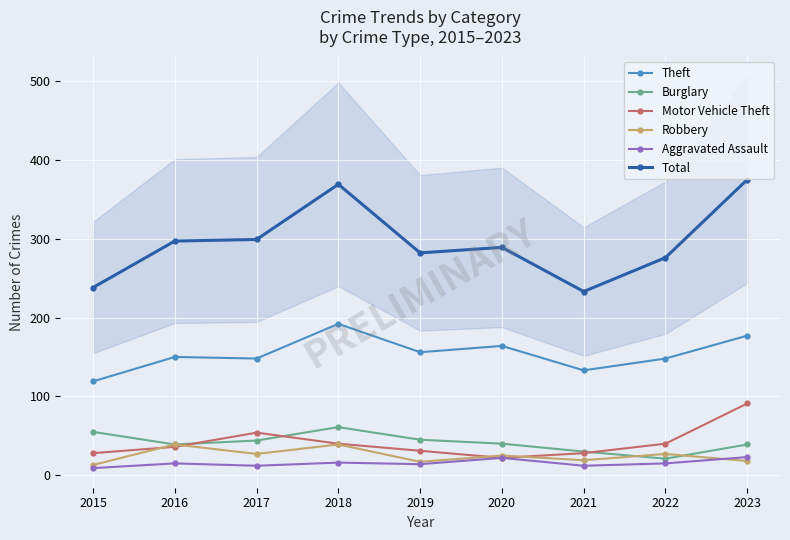

What is the difference between the maximum and minimum values in the Aggravated Assault series?

14